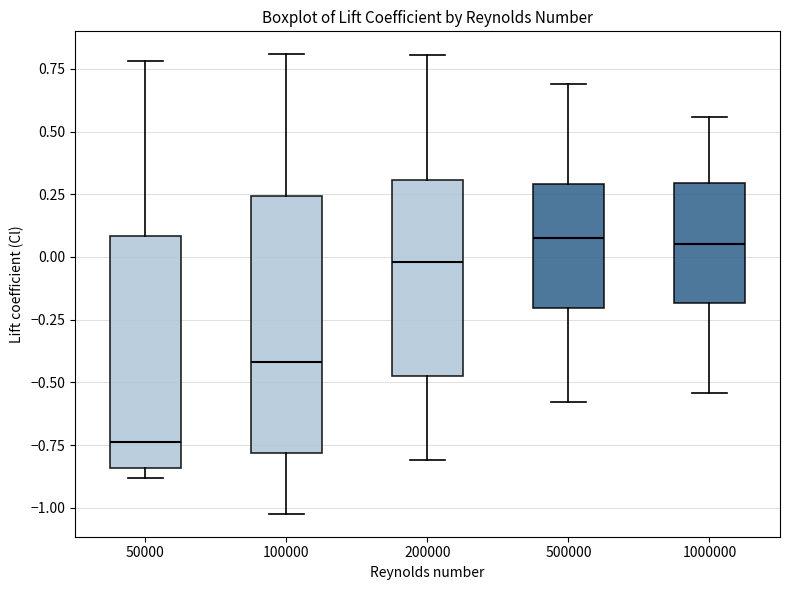

Where is the upper edge of the box at x = 500000 on the y-axis? The values are not printed on the chart, so give them approximately, as read against the axis.

0.30